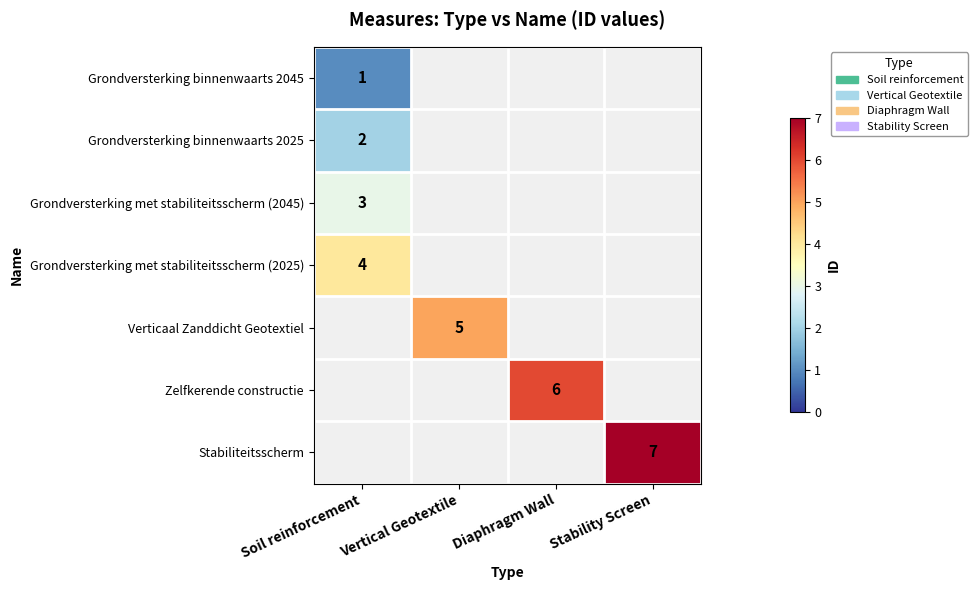

What is the smallest value displayed?

1.0